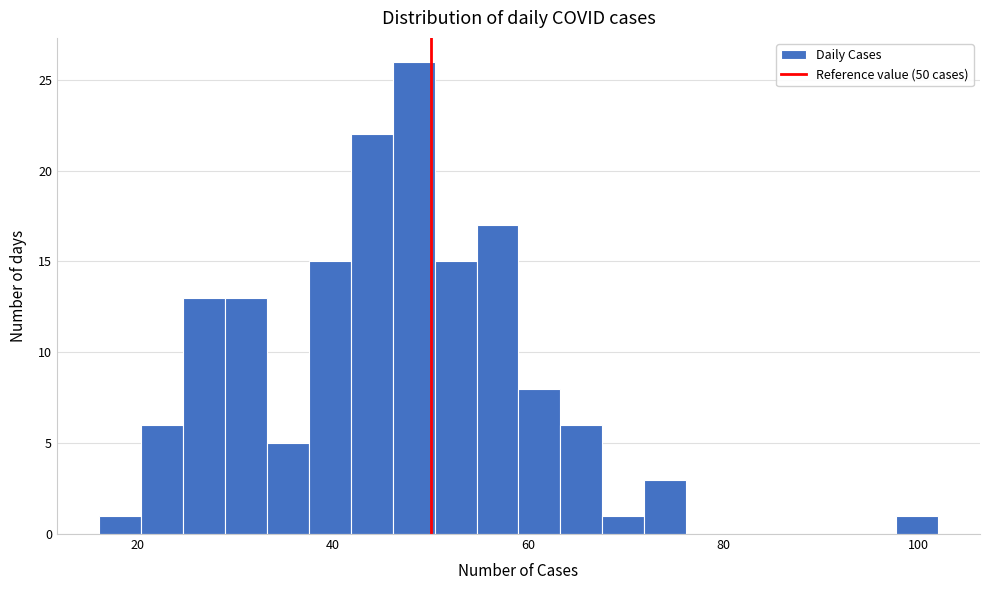

Read against the x-axis, roughly where is the centre of the tallest bar?

48